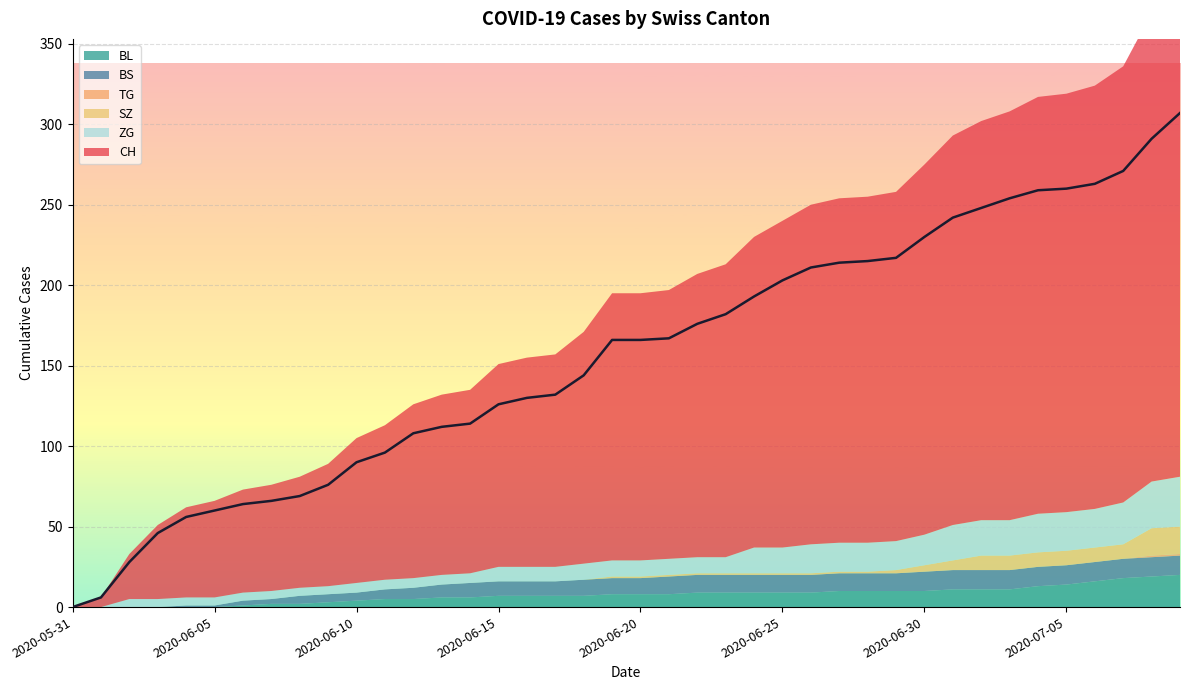

How many values in TG are above zero?

2